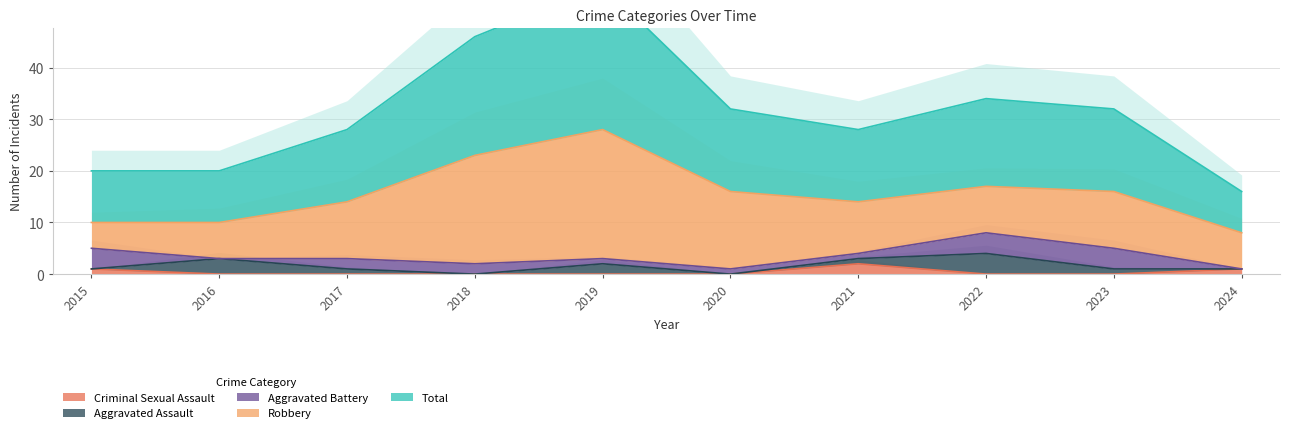

Between which two adjacent categories do Criminal Sexual Assault and Aggravated Assault first intersect?

2015 and 2016